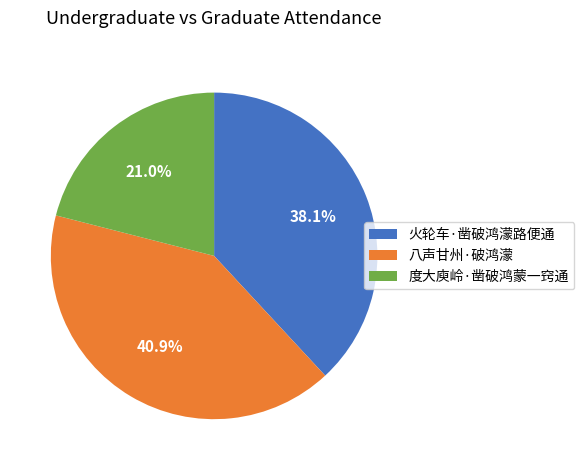

Which slice is the smallest?

度大庾岭·凿破鸿蒙一窍通